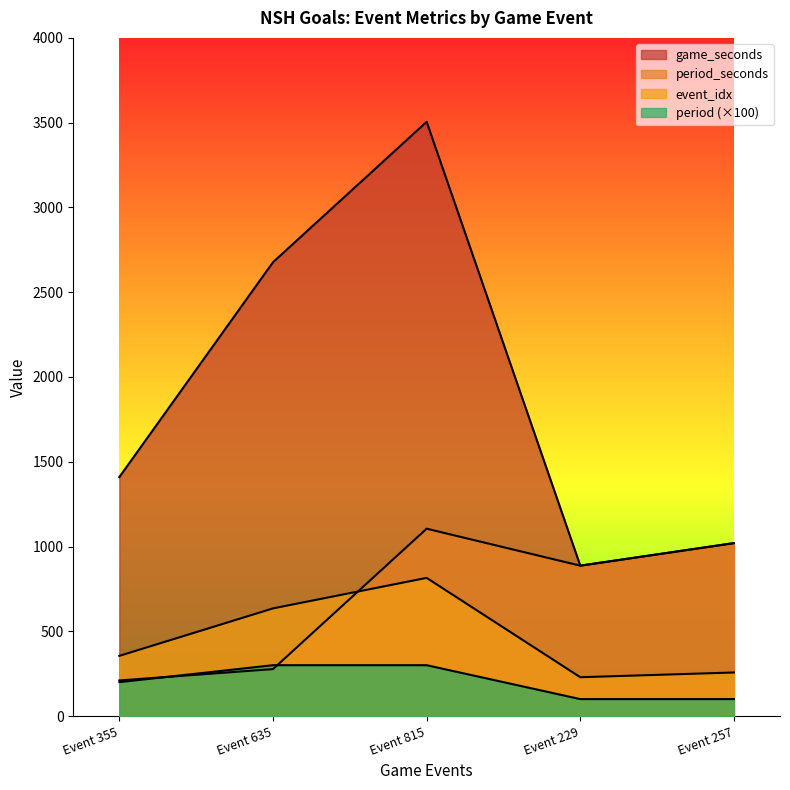

Where does the event_idx series first go above 355?

Event 635